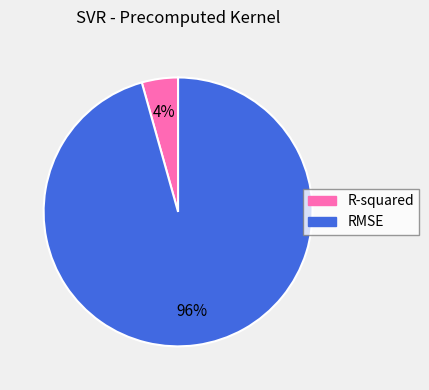

True or false: R-squared accounts for 4% of the total.

True